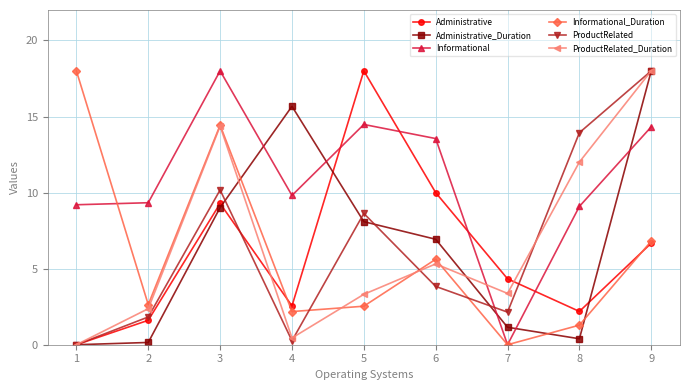

How many positive values does the ProductRelated series have?

8